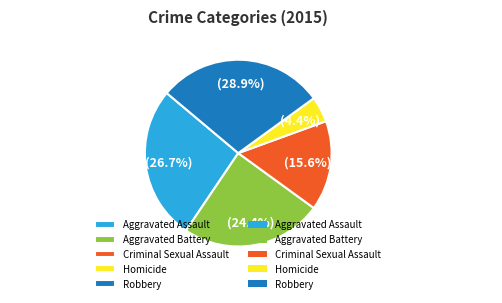

Combined, what portion of the pie is Criminal Sexual Assault and Homicide?

20.0%